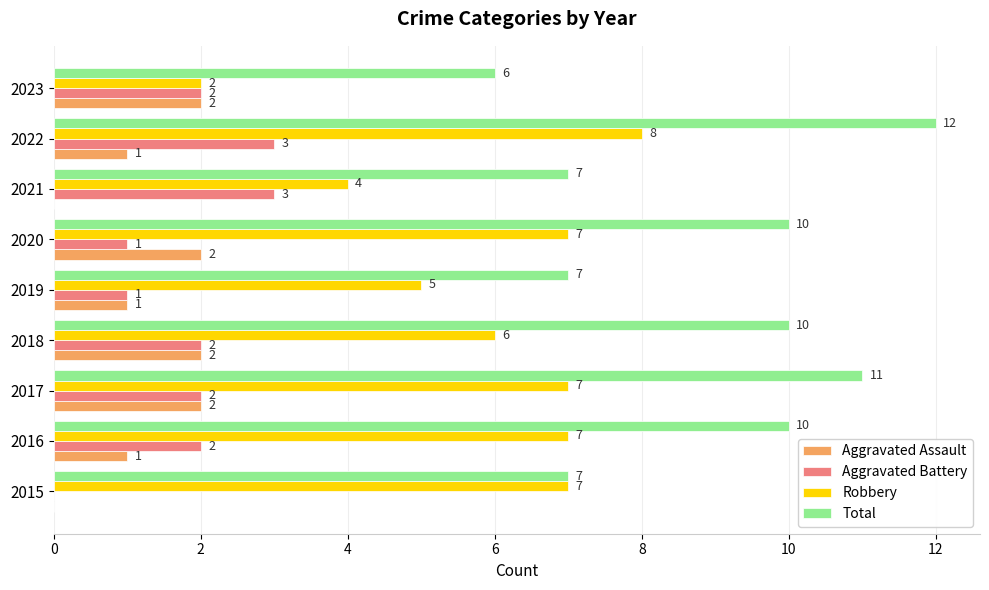

How many positive values does the Aggravated Assault series have?

7